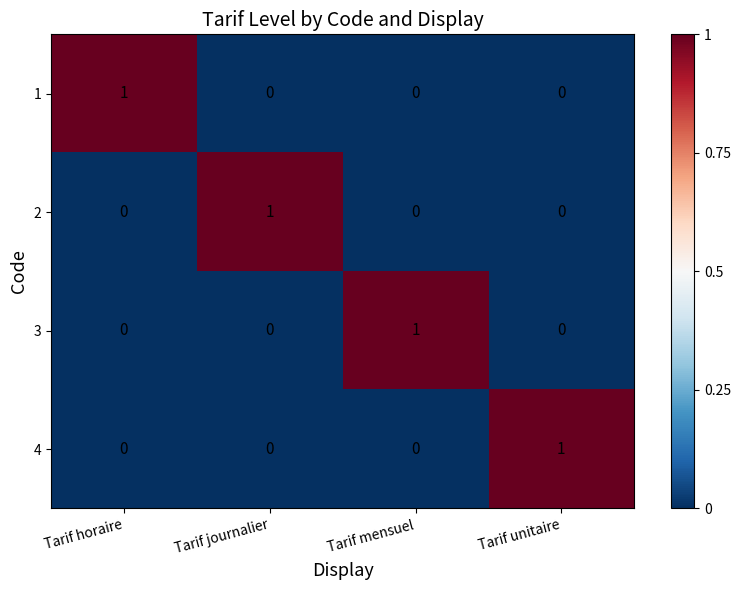

The value of 2 at Tarif horaire is -1. True or false?

False